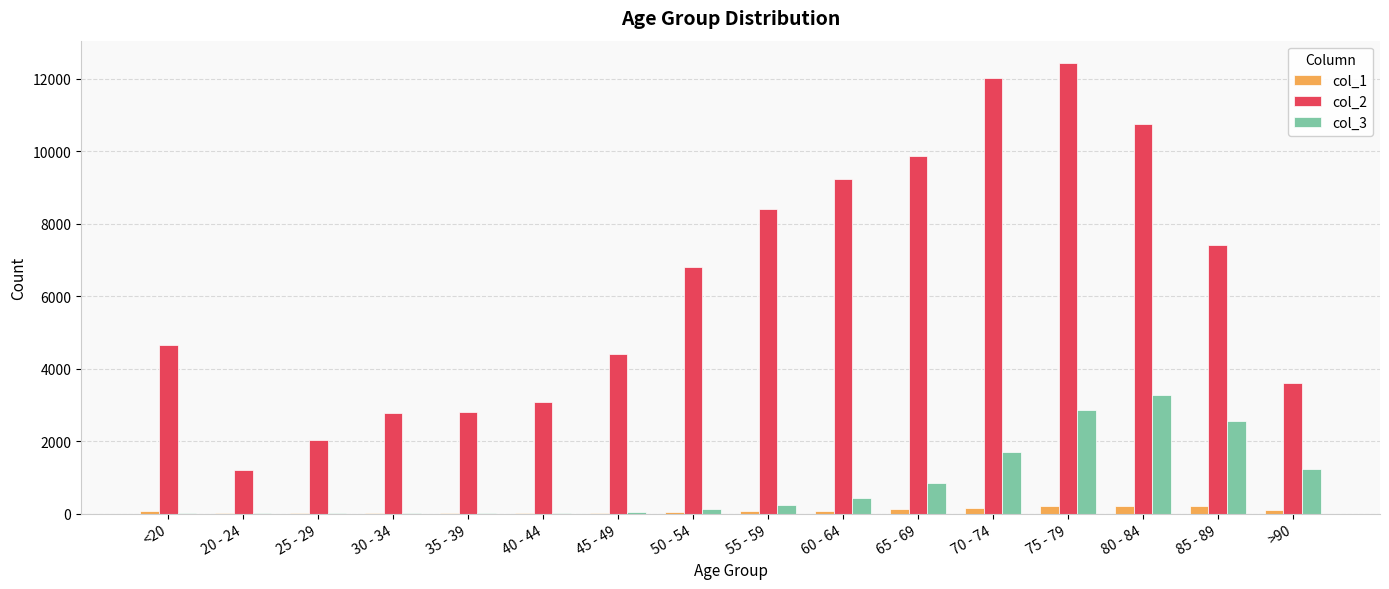

Which series changed the most between 30 - 34 and 60 - 64?

col_2